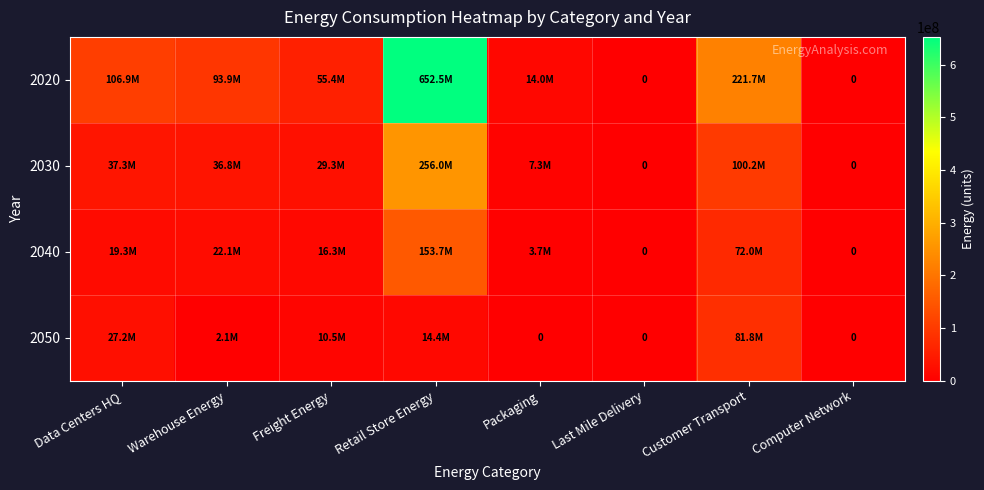

What is the difference between the second highest and minimum values in the 2040 series?

71998975.3